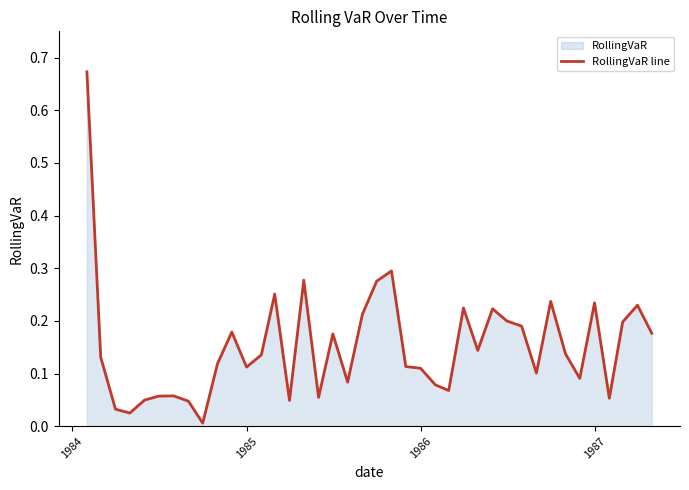

True or false: the data shows 0.1 at 1987.

False